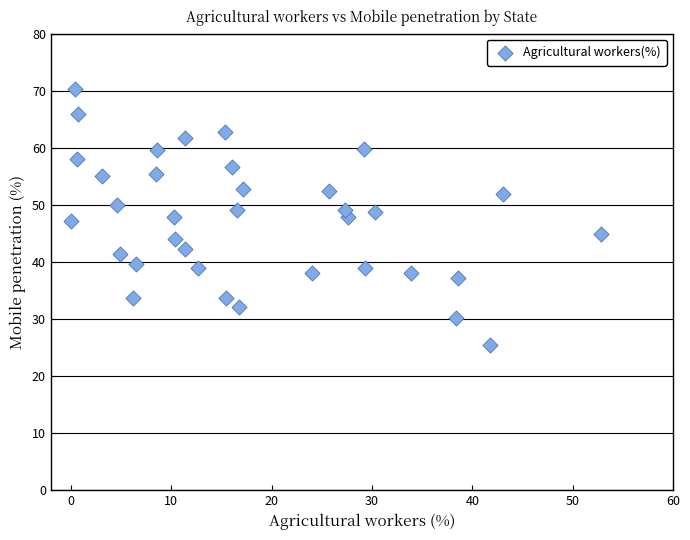

What is the range of X values (max minus min)?

52.8